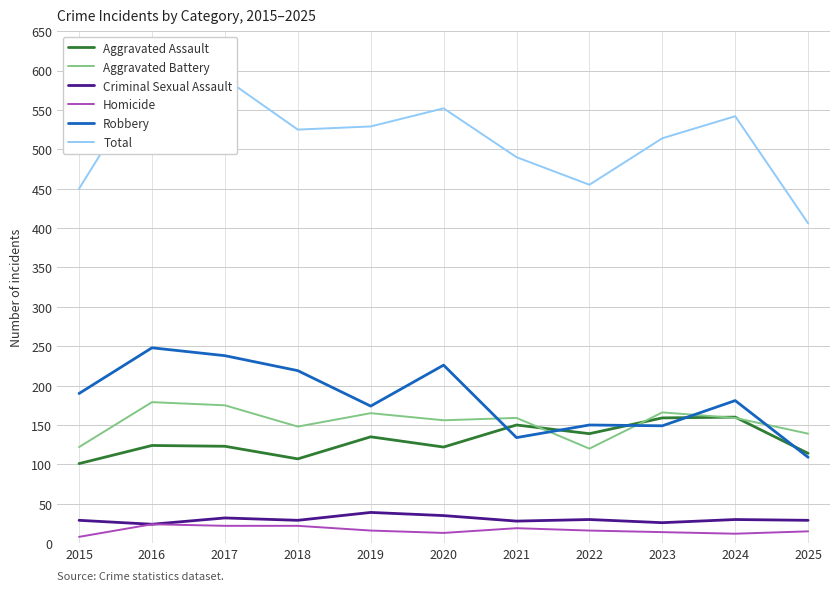

At which category does Criminal Sexual Assault reach its first local valley?

2016